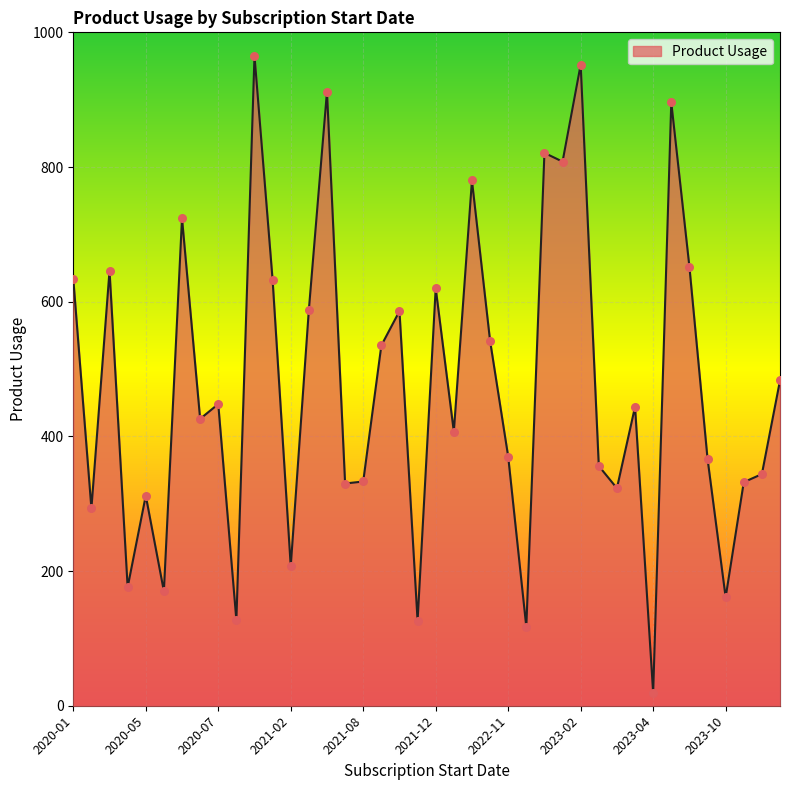

What is the greatest value displayed?

965